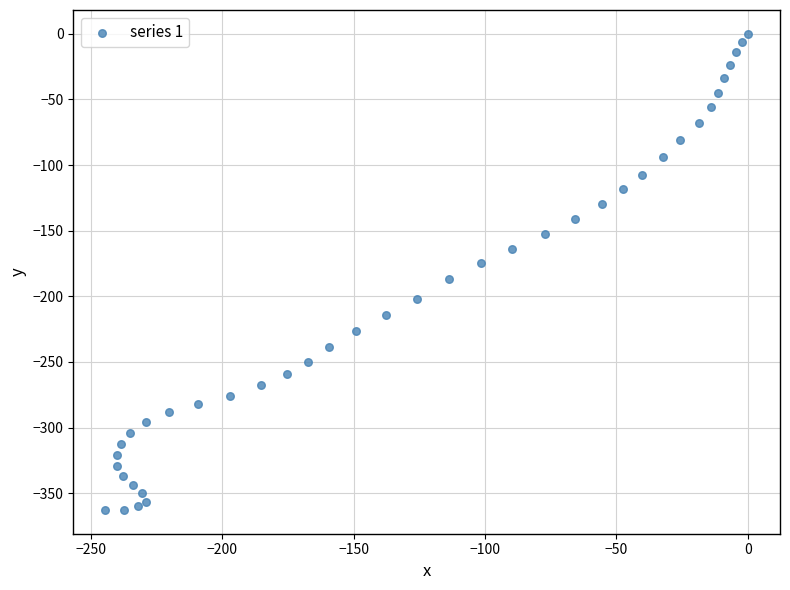

What is the range of X values (max minus min)?

244.5